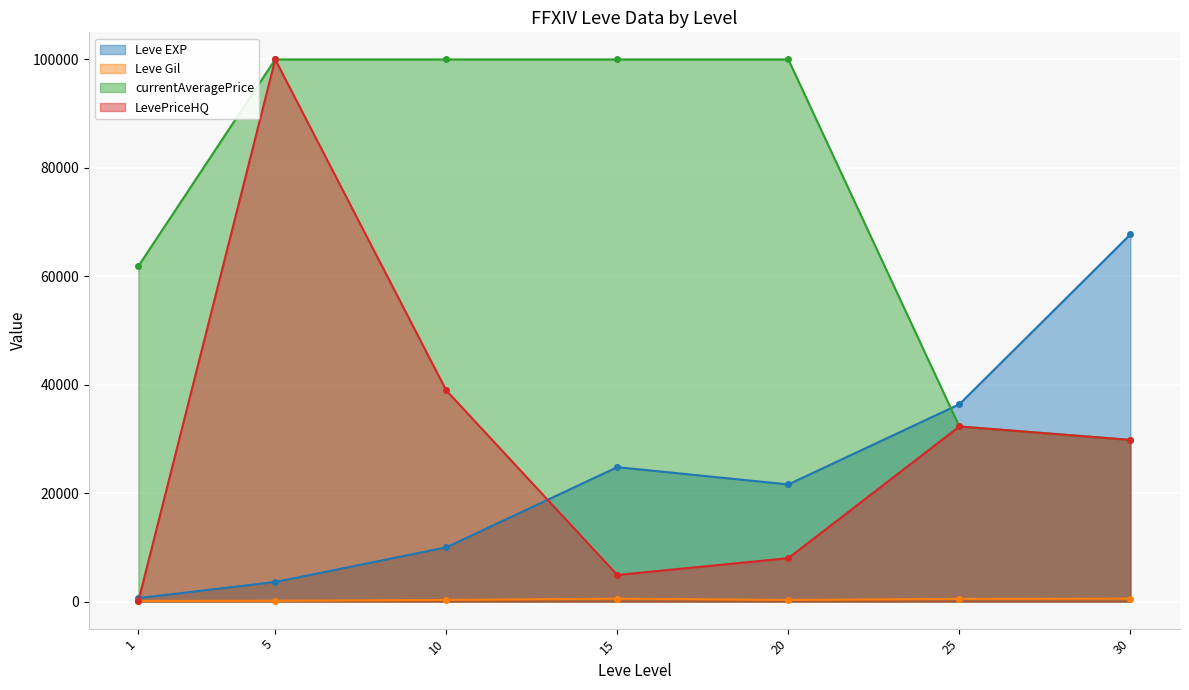

What value does the Leve EXP series have at 20?

21600